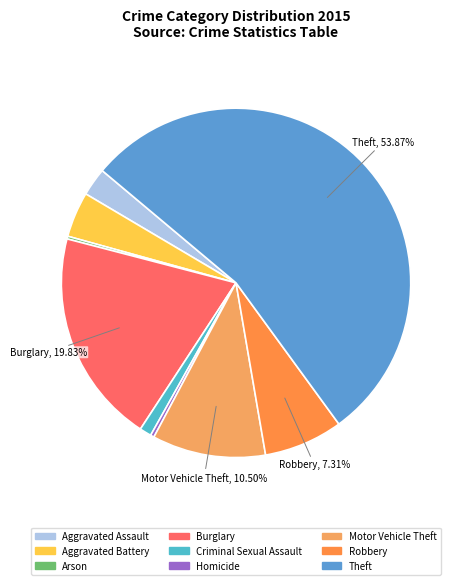

How many slices are in this pie chart?

9